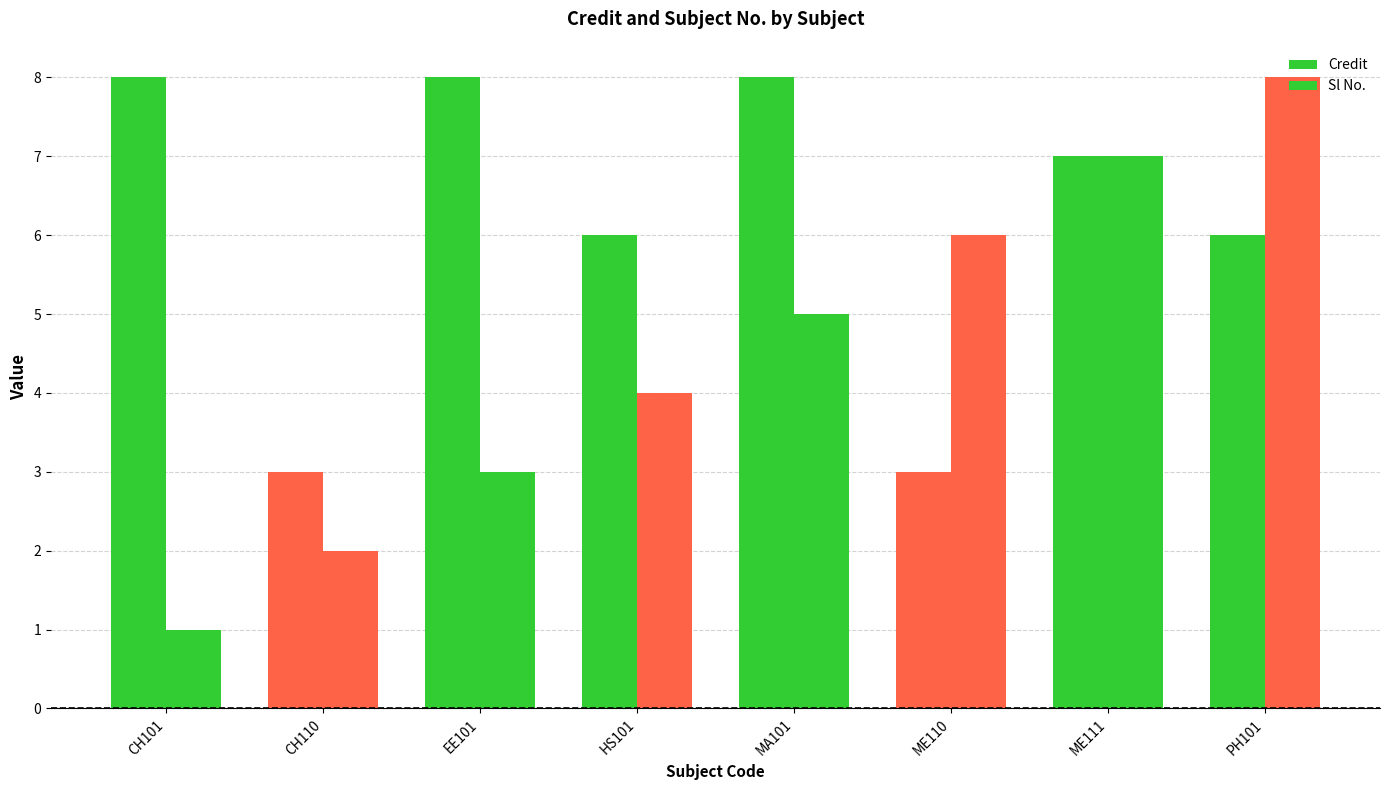

Are the bars grouped side by side (vs. stacked)?

Yes